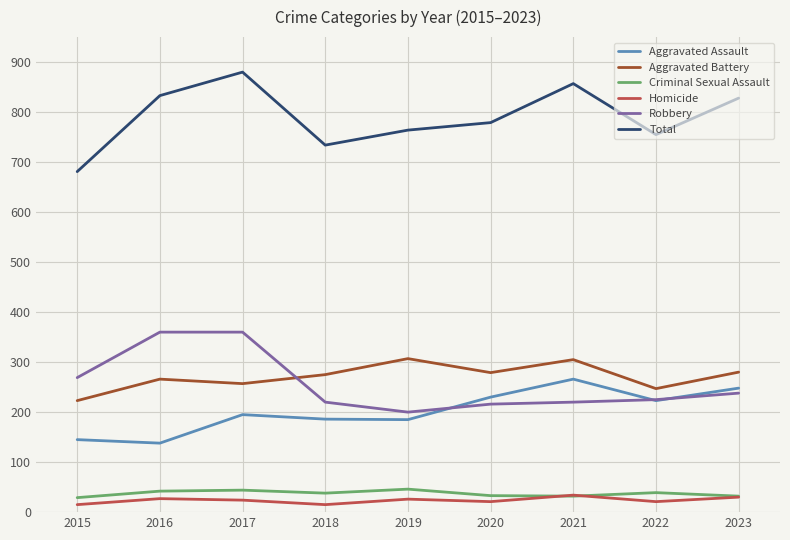

True or false: Robbery and Total cross at least once.

False